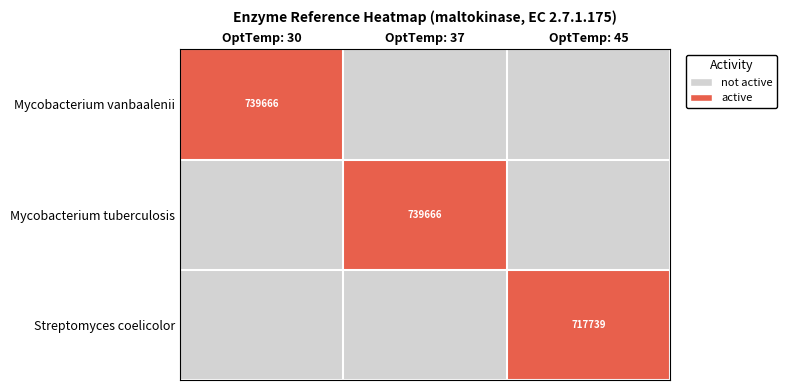

True or false: Mycobacterium vanbaalenii has a value of 1086067 at OptTemp: 30.

False